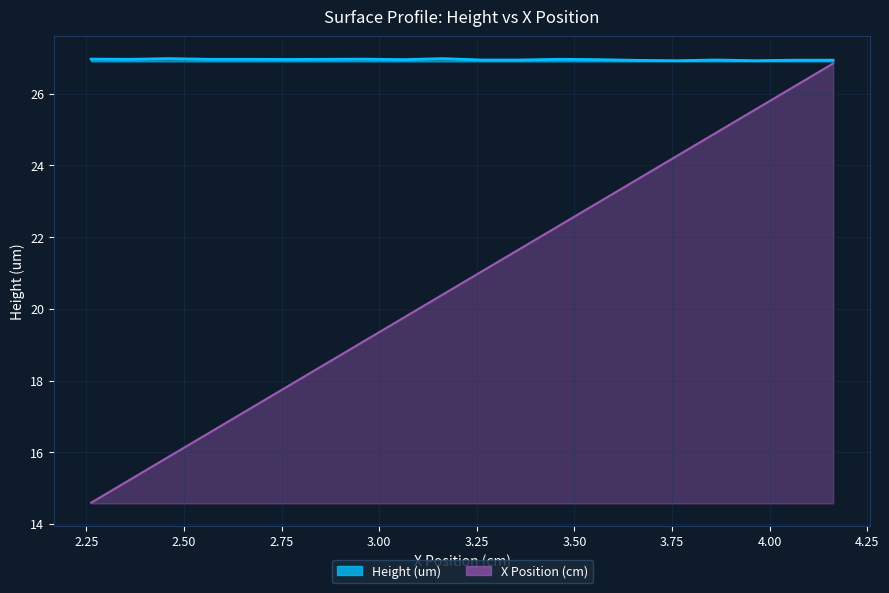

Rank the series by their maximum value, from highest to lowest.

Height (um), X Position (cm)